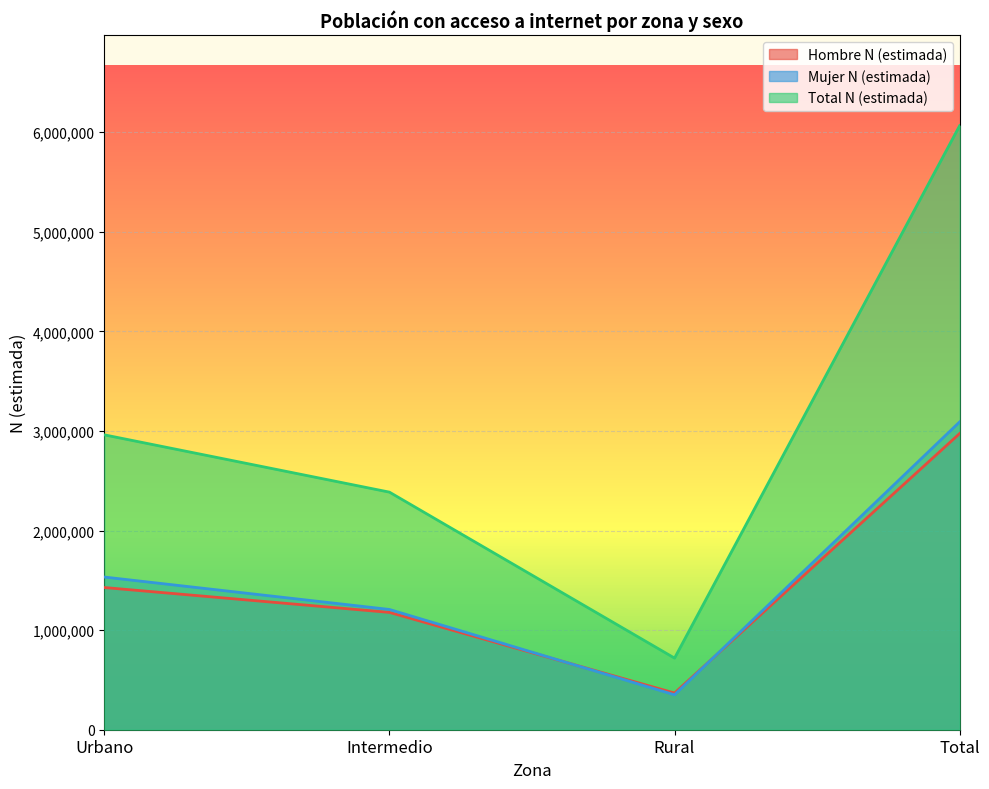

At which label does Mujer N (estimada) first exceed 1533232?

Total